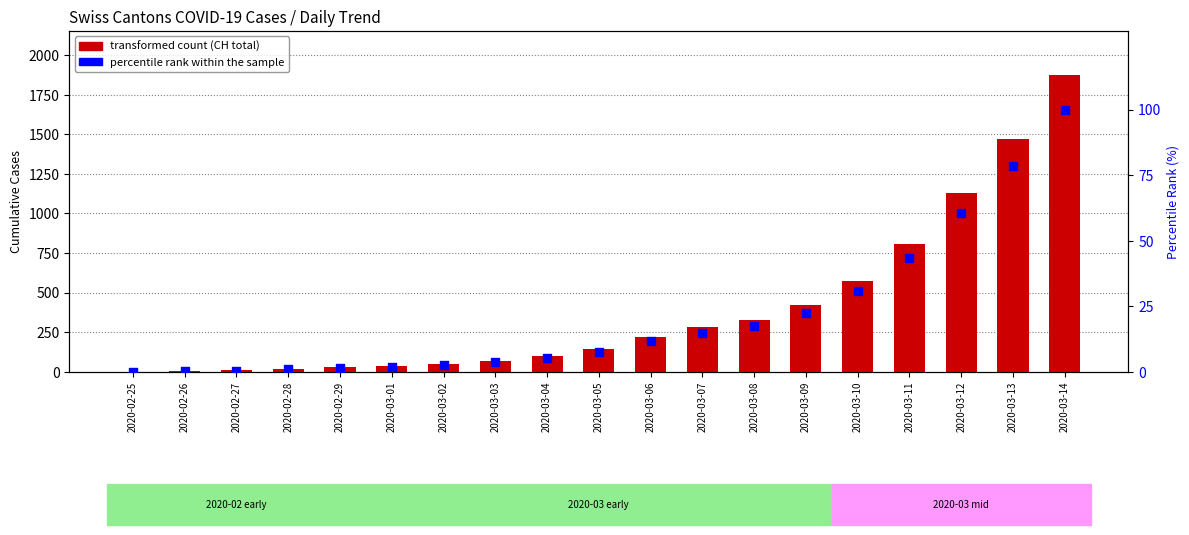

At which category is the sum across all series the highest?

2020-03-14